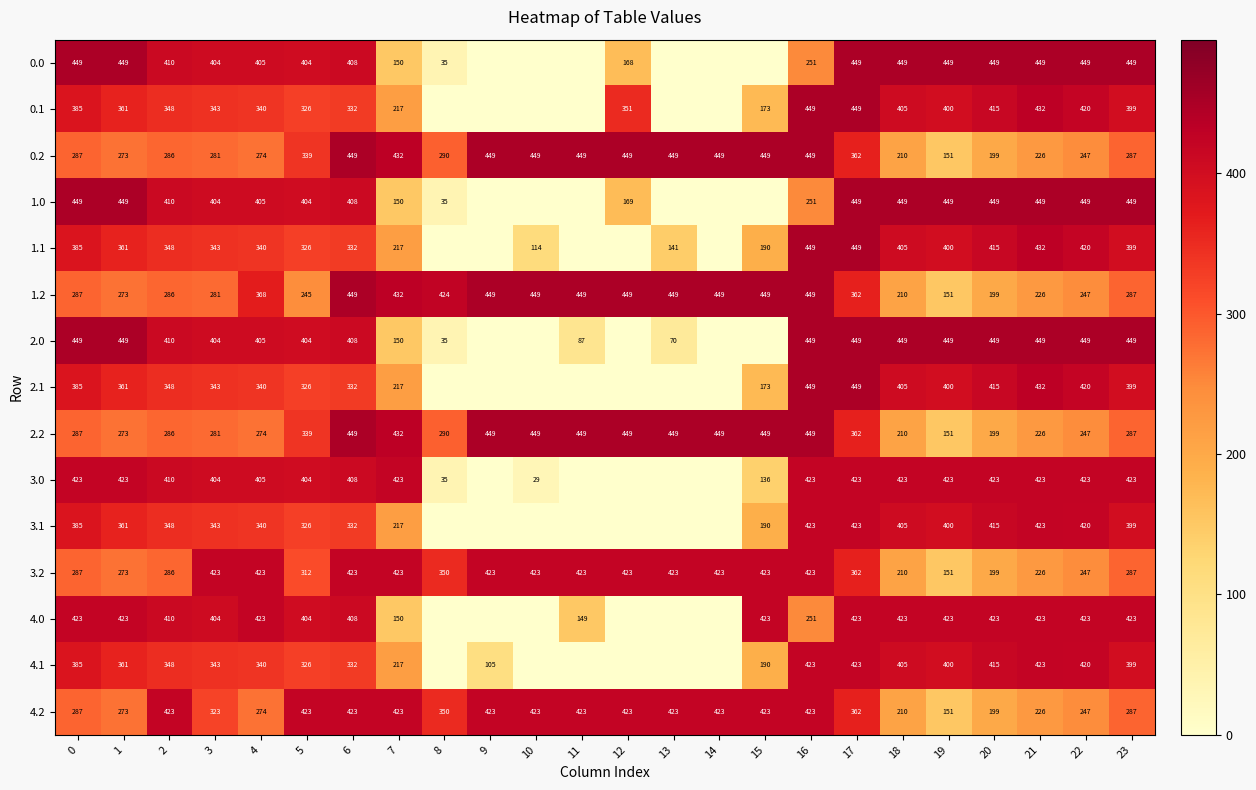

What is the difference between the second highest and minimum values in the 1.2 series?

298.0